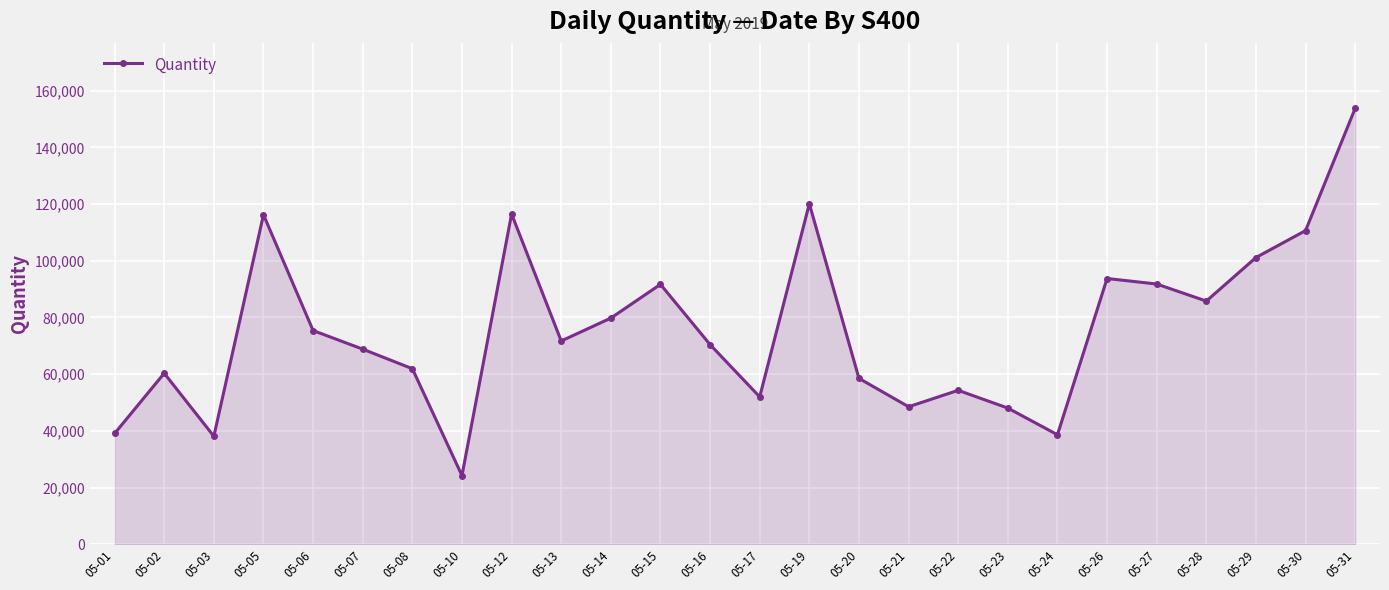

At which category does the data reach its first local valley?

05-03